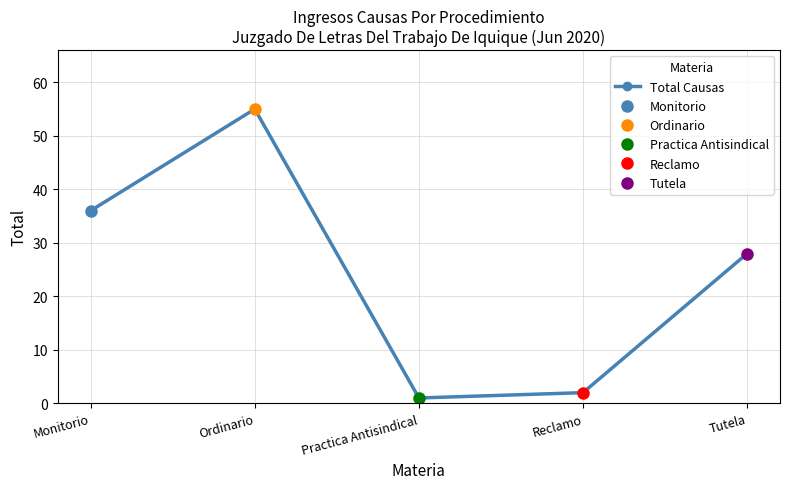

At which category does the data reach its first local valley?

Practica Antisindical